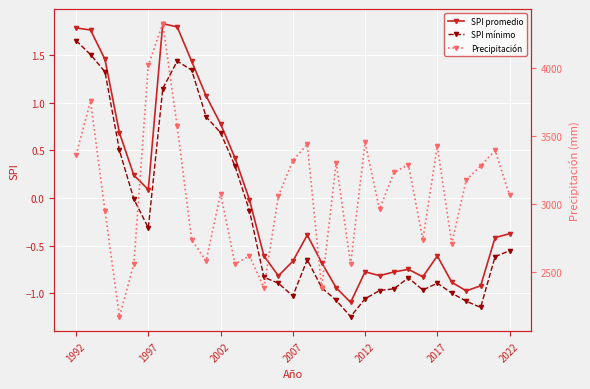

What is the difference between the maximum and minimum values in the SPI promedio series?

2.9